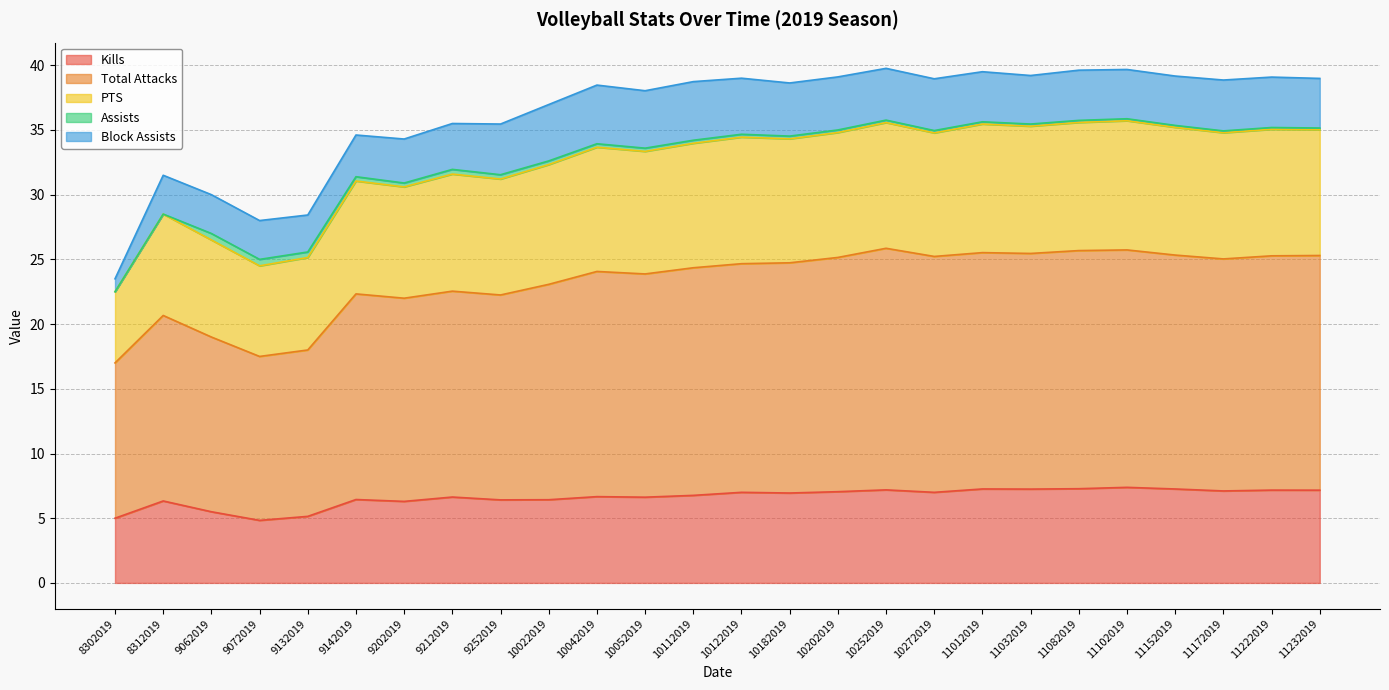

The Kills series shows 2.2 at 11172019. True or false?

False